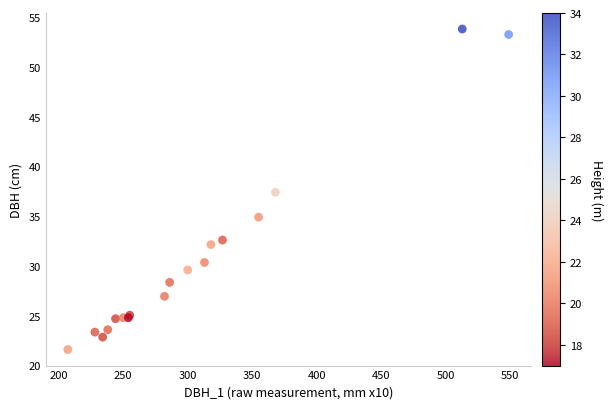

What Y value in the scatter plot is closest to 37?

37.4